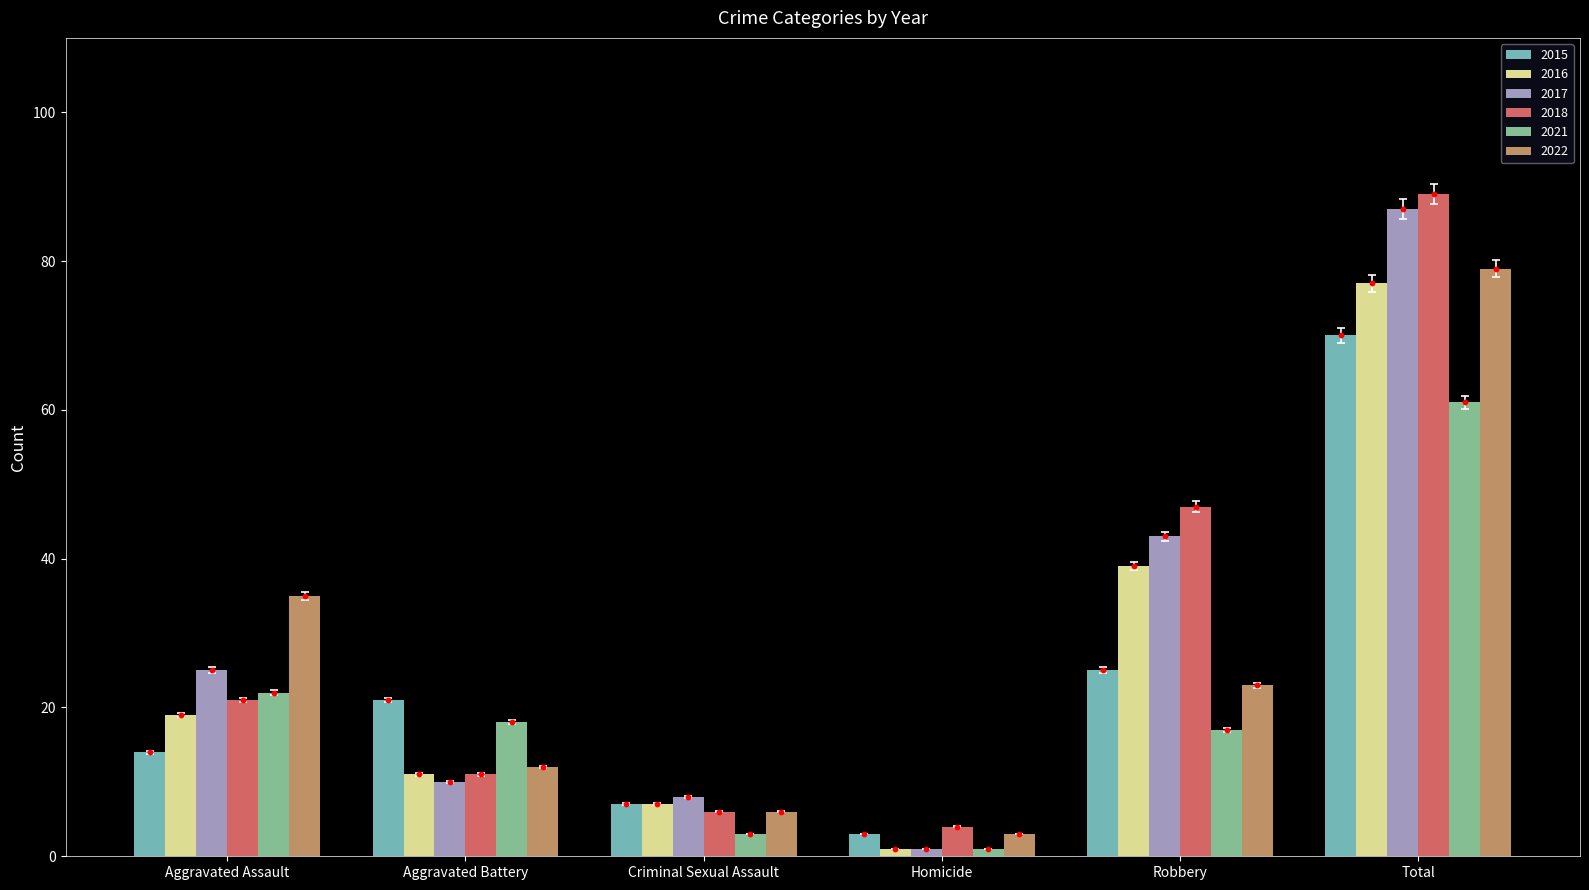

At how many categories does at least one series exceed 71?

1